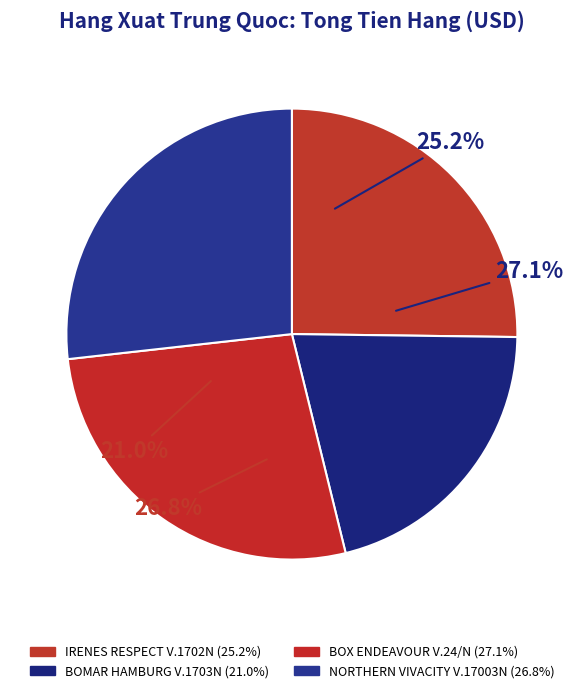

Which slice is the smallest?

BOMAR HAMBURG V.1703N